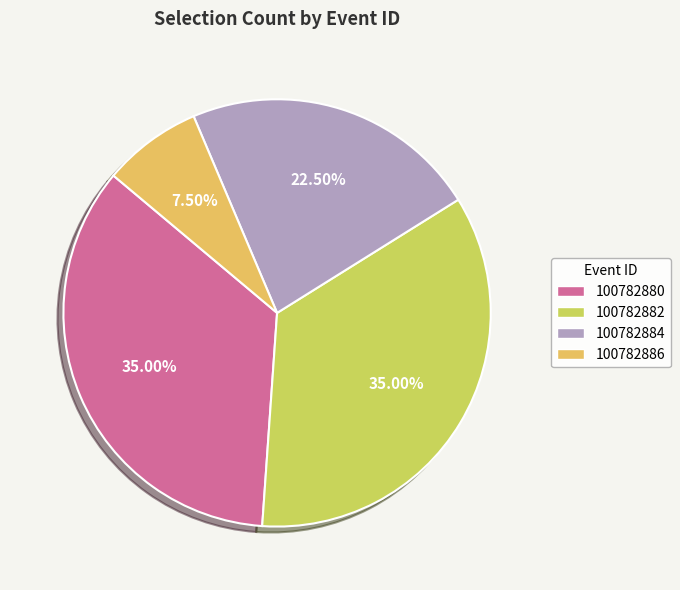

What is the change in value from 100782882 to 100782884?

-5